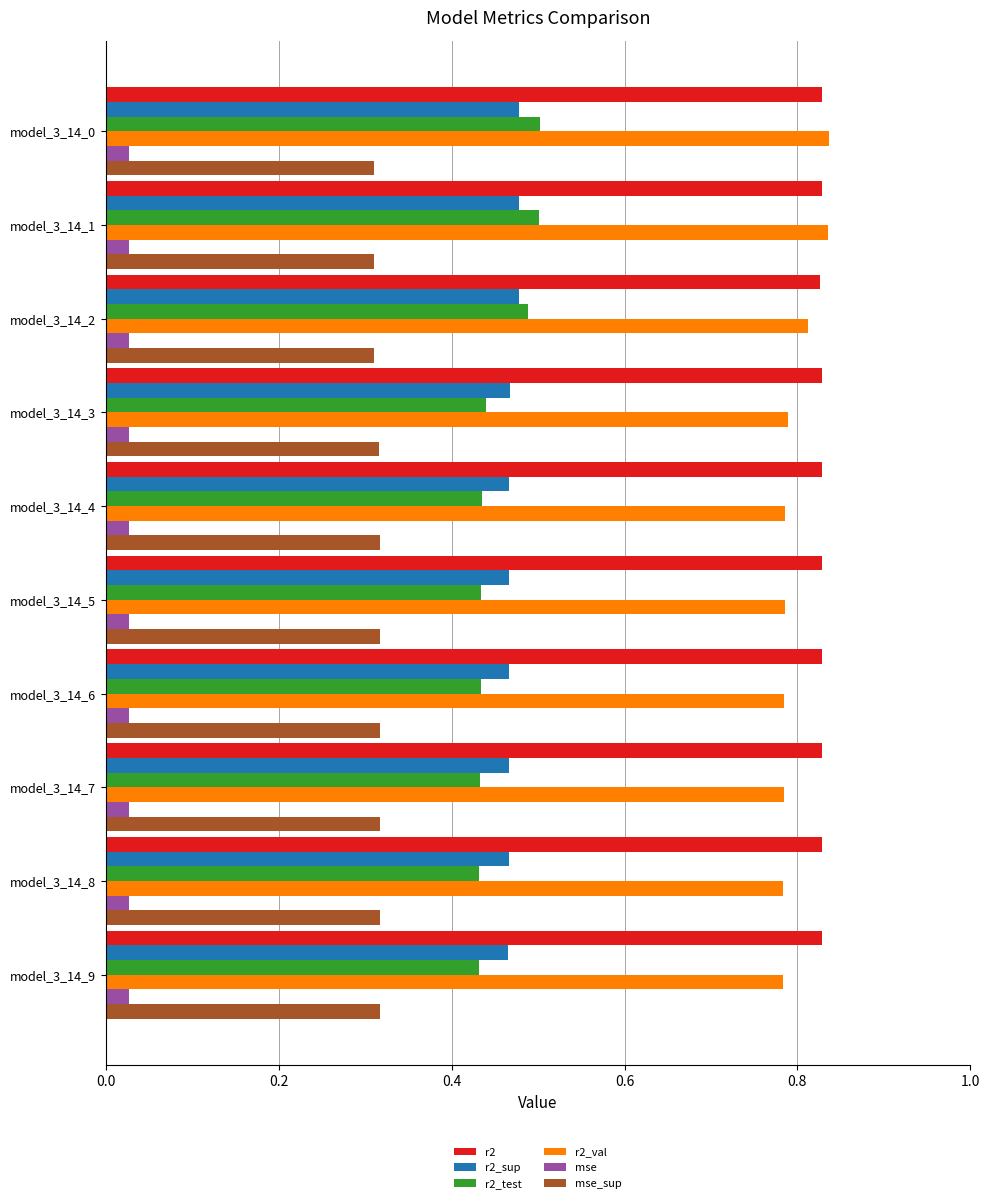

What is the total value across all series at model_3_14_6?

2.9